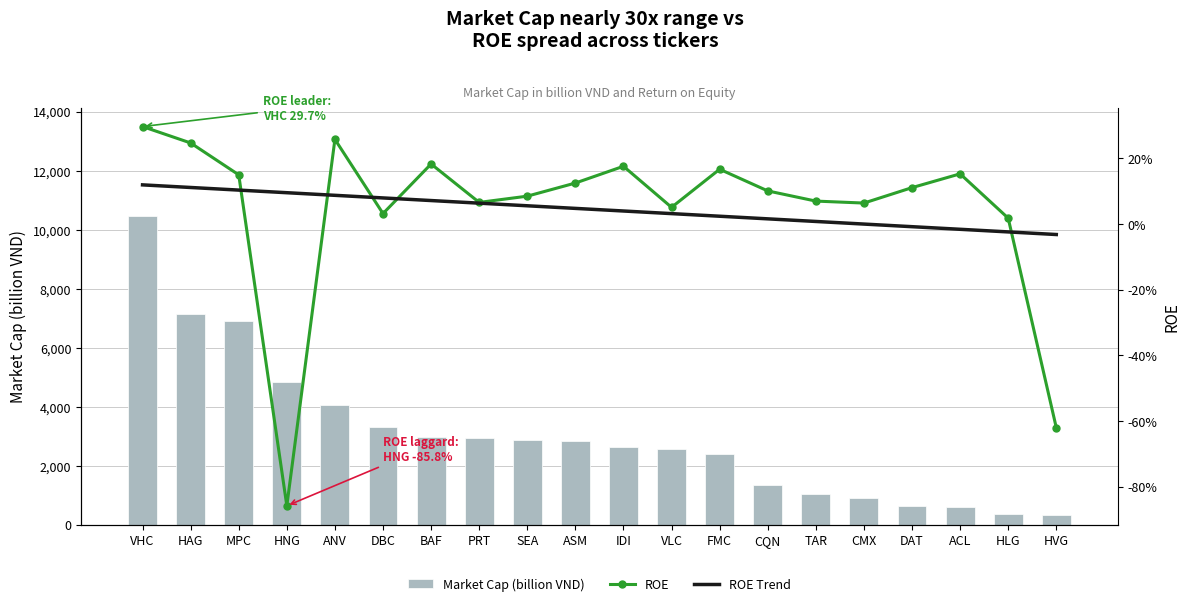

Reading right to left, transcribe all the data shown in this chart.

Market Cap (billion VND): 318.0	376.0	617.0	632.0	902.0	1034.0	1358.0	2387.0	2572.0	2641.0	2854.0	2866.0	2927.0	2978.0	3303.0	4055.0	4833.0	6915.0	7141.0	10471.0
ROE: -0.6	0.0	0.2	0.1	0.1	0.1	0.1	0.2	0.1	0.2	0.1	0.1	0.1	0.2	0.0	0.3	-0.9	0.1	0.2	0.3
ROE Trend: -0.0	-0.0	-0.0	-0.0	0.0	0.0	0.0	0.0	0.0	0.0	0.0	0.1	0.1	0.1	0.1	0.1	0.1	0.1	0.1	0.1